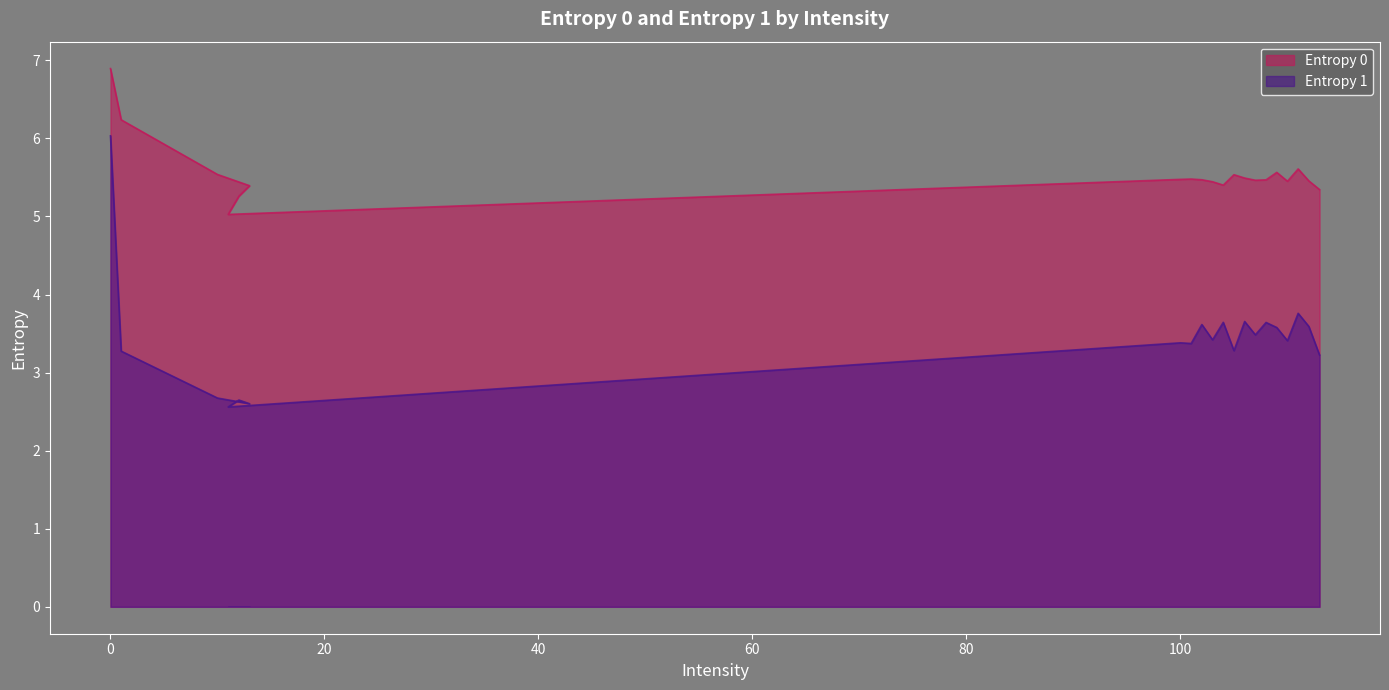

Which series has the largest total across all categories?

Entropy 0